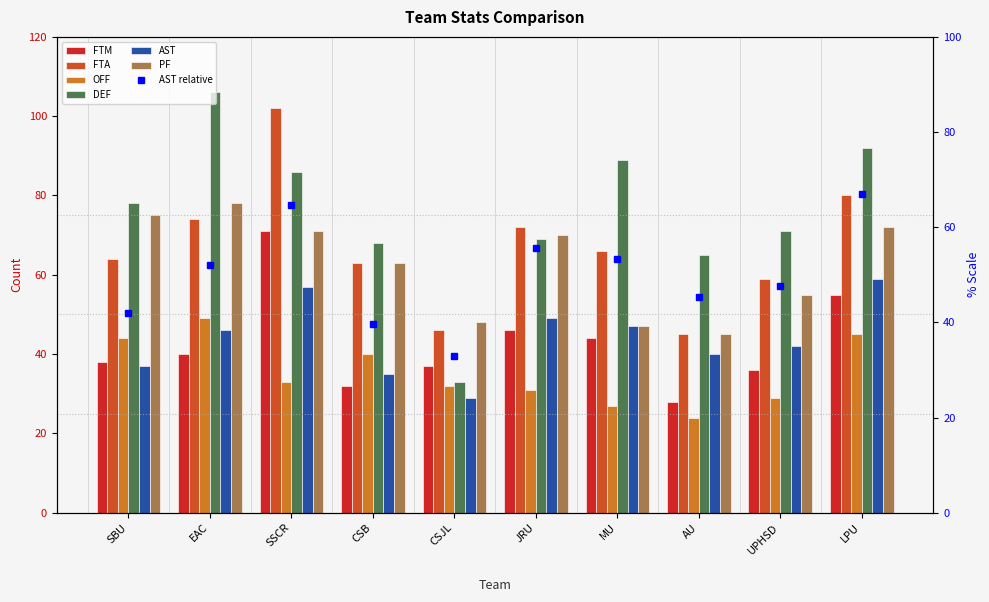

What is the difference between the maximum and second lowest values in the PF series?

31